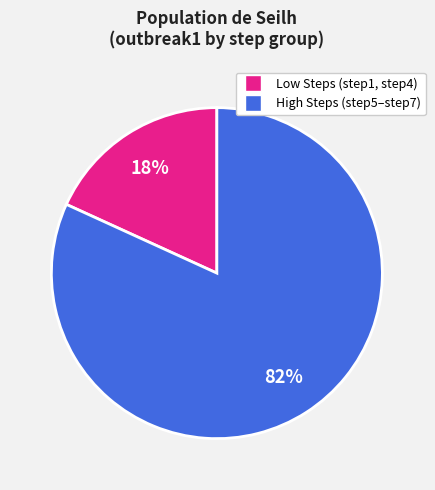

To the nearest percent, what is the difference between the largest and smallest slice percentages?

64%